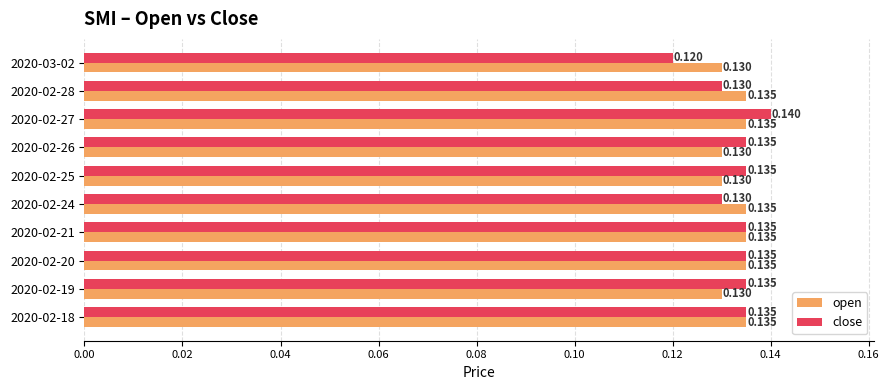

What are all the series names shown in the legend?

open, close